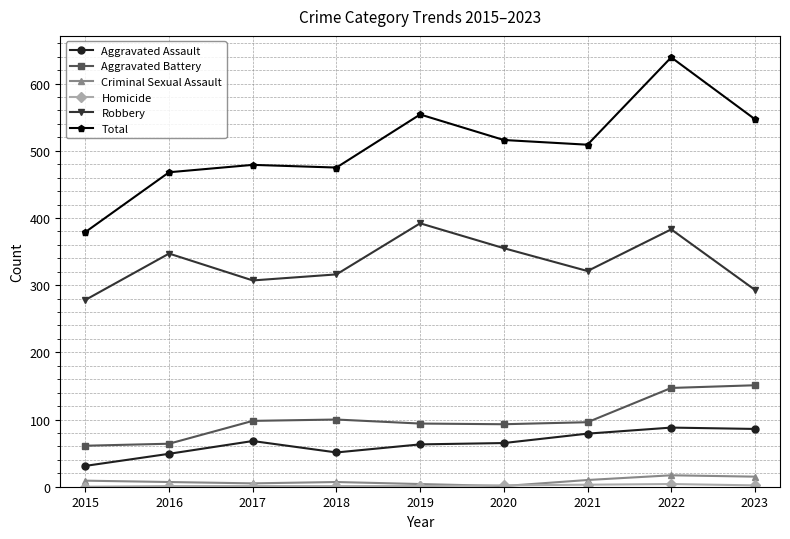

The Robbery series shows 456 at 2015. True or false?

False